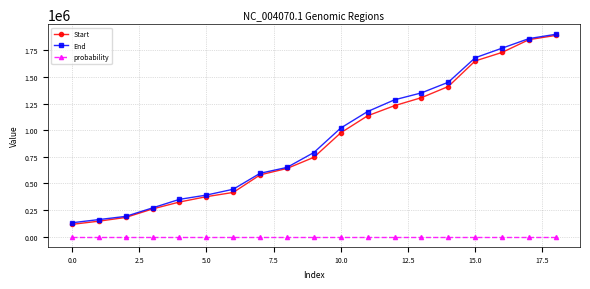

Reading left to right, list all the values displayed in this chart.

Start: 115001.0	145001.0	180001.0	260001.0	325001.0	375001.0	415001.0	580001.0	640001.0	745001.0	975001.0	1135001.0	1230001.0	1305001.0	1410001.0	1650001.0	1730001.0	1850001.0	1890001.0
End: 130000.0	160000.0	190000.0	270000.0	350000.0	390000.0	445000.0	595000.0	650000.0	790000.0	1020000.0	1175000.0	1285000.0	1350000.0	1450000.0	1680000.0	1770000.0	1860000.0	1900521.0
probability: 1.0	1.0	1.0	1.0	1.0	1.0	1.0	1.0	1.0	1.0	1.0	1.0	1.0	1.0	1.0	1.0	1.0	1.0	1.0